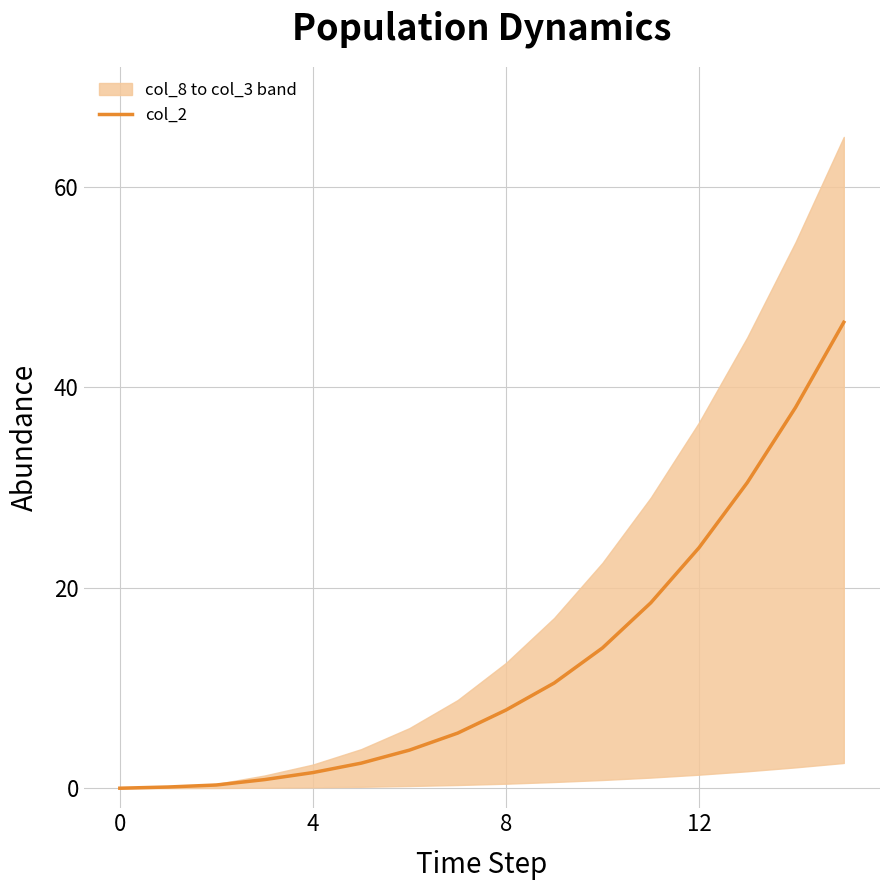

What is the greatest value displayed?

46.5